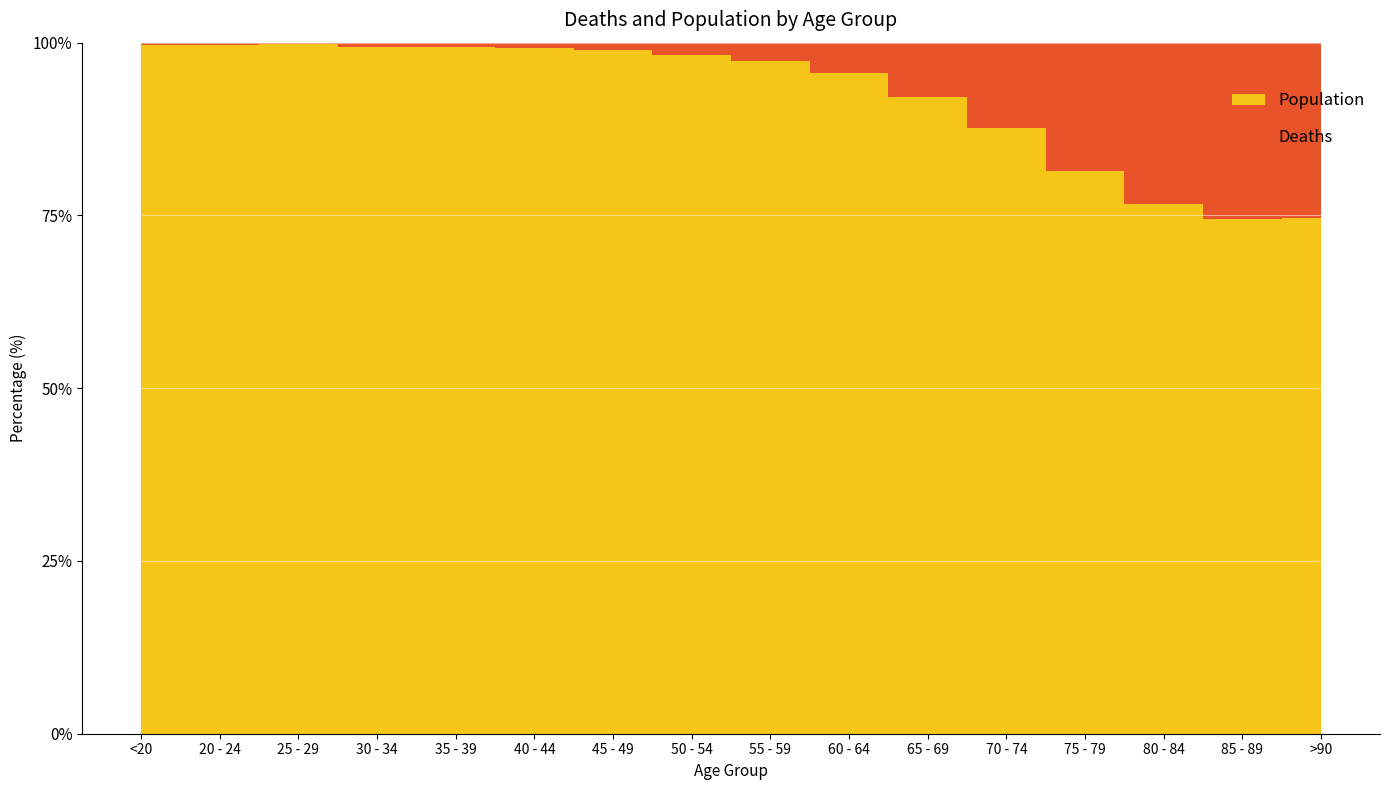

Reading left to right, extract all data points from this chart.

Deaths: <20=18	20 - 24=4	25 - 29=3	30 - 34=17	35 - 39=18	40 - 44=24	45 - 49=47	50 - 54=126	55 - 59=227	60 - 64=426	65 - 69=850	70 - 74=1690	75 - 79=2848	80 - 84=3273	85 - 89=2548	>90=1224
Population: <20=4641	20 - 24=1191	25 - 29=2038	30 - 34=2765	35 - 39=2814	40 - 44=3078	45 - 49=4396	50 - 54=6803	55 - 59=8400	60 - 64=9236	65 - 69=9883	70 - 74=12018	75 - 79=12434	80 - 84=10764	85 - 89=7417	>90=3604